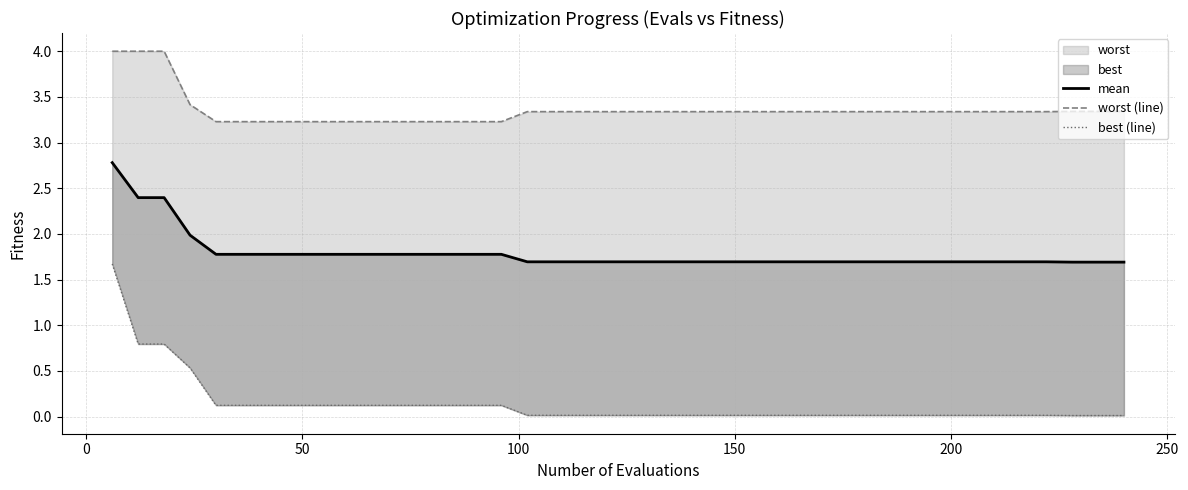

Is the value of mean at 10 greater than the value of worst (line) at 38?

No